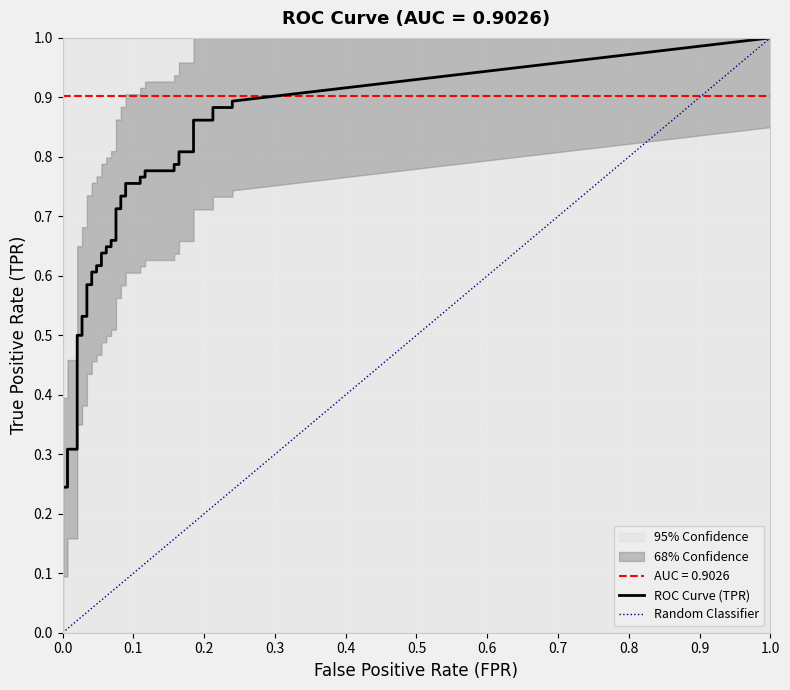

What is the sum of all fpr values?

3.6